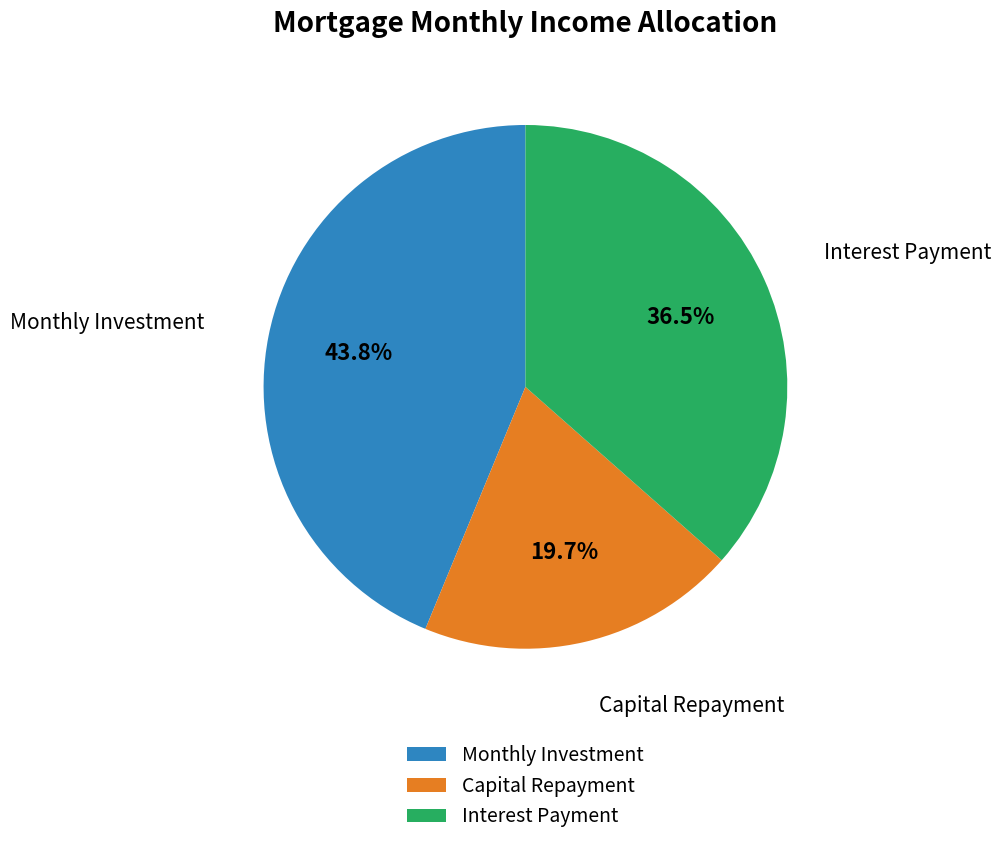

What is the smallest slice in the pie chart?

Capital Repayment